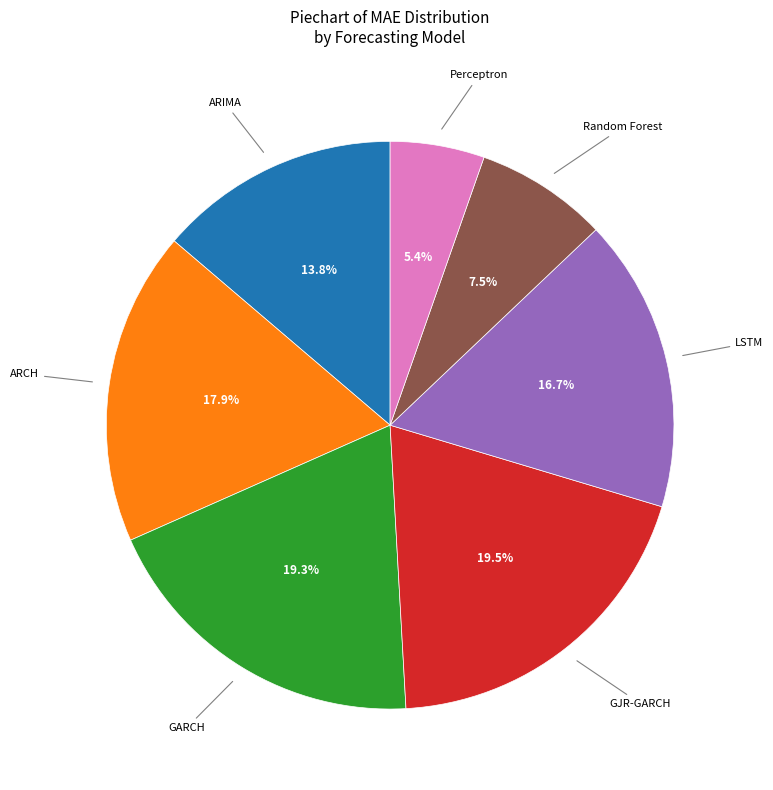

Is there any slice that represents more than half of the pie?

No